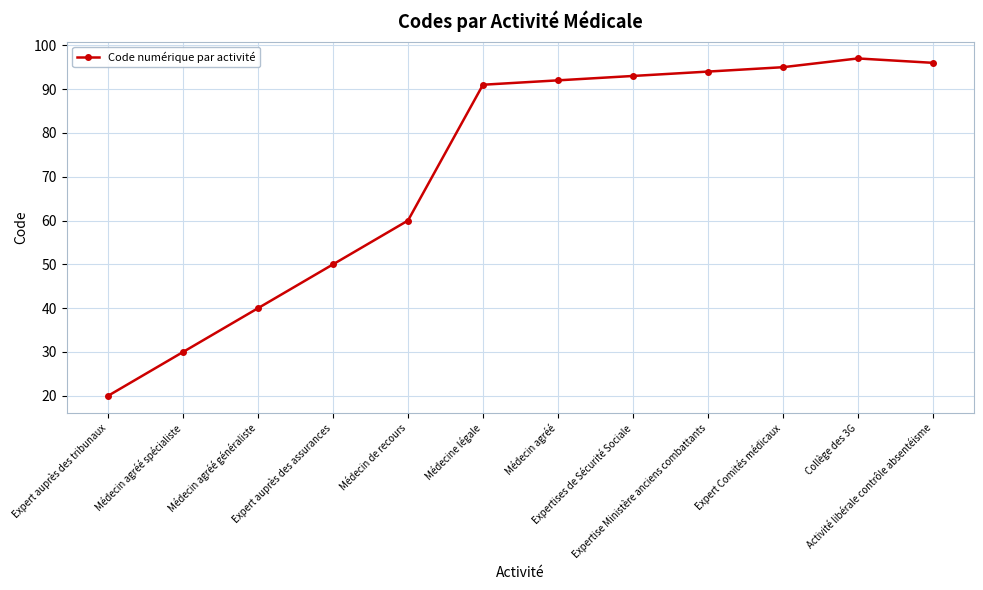

Reading right to left, what are all the values shown in this chart?

96	97	95	94	93	92	91	60	50	40	30	20